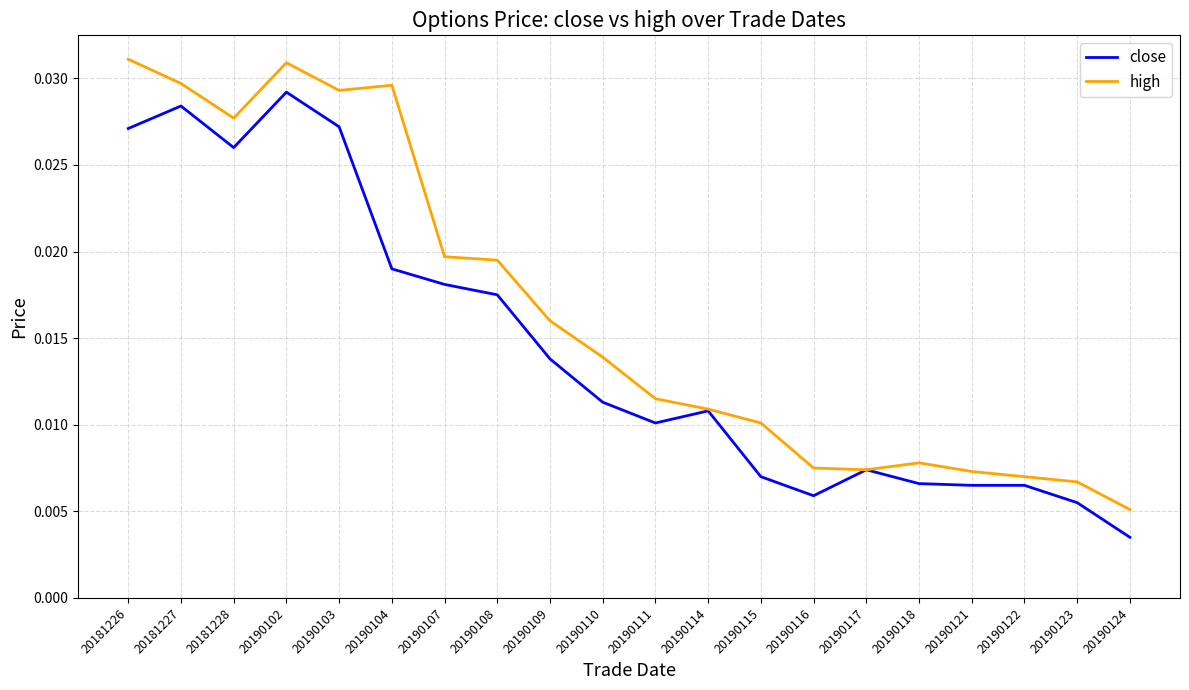

At which category does the chart reach its minimum across all series?

20190124